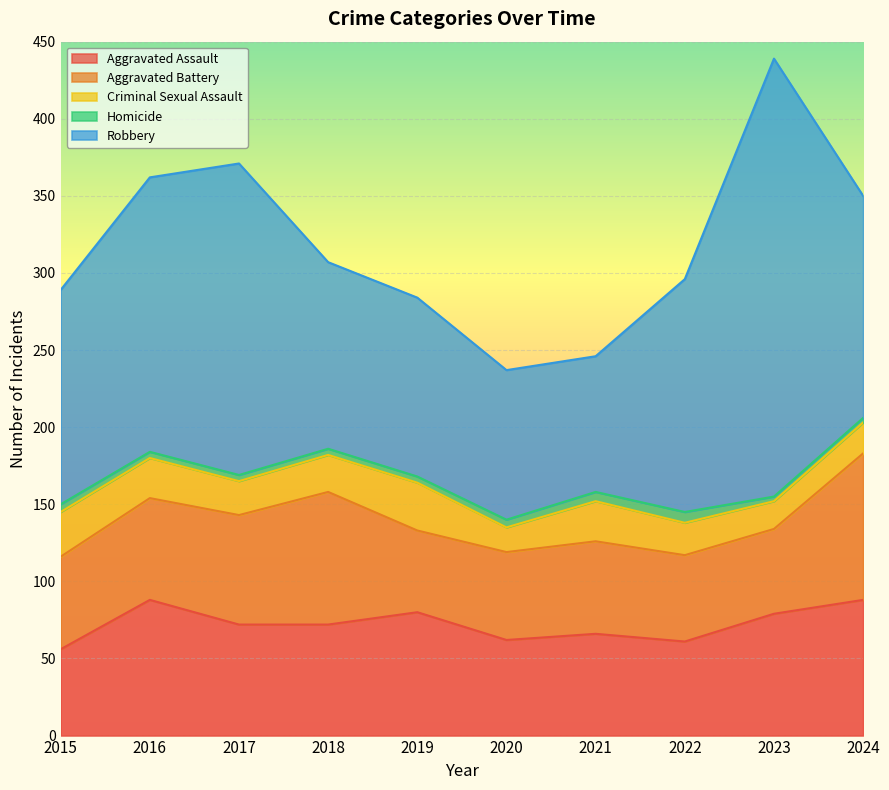

Where does the Homicide series first go above 4?

2015